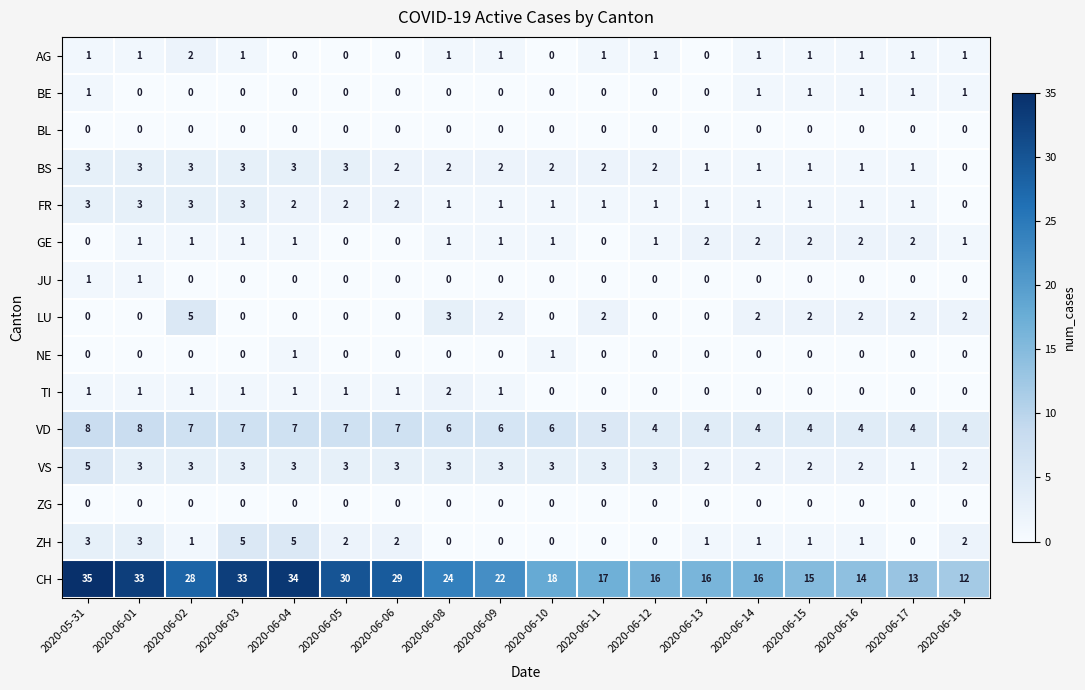

How many positive values does the ZH series have?

12